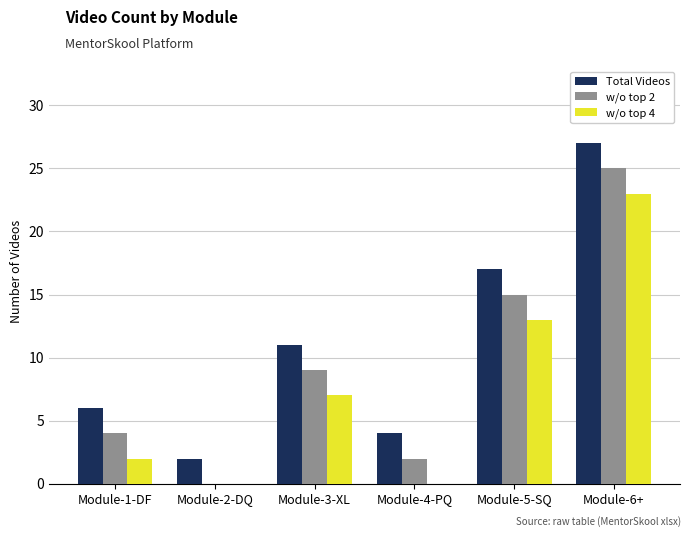

Which series has the largest total across all categories?

Total Videos